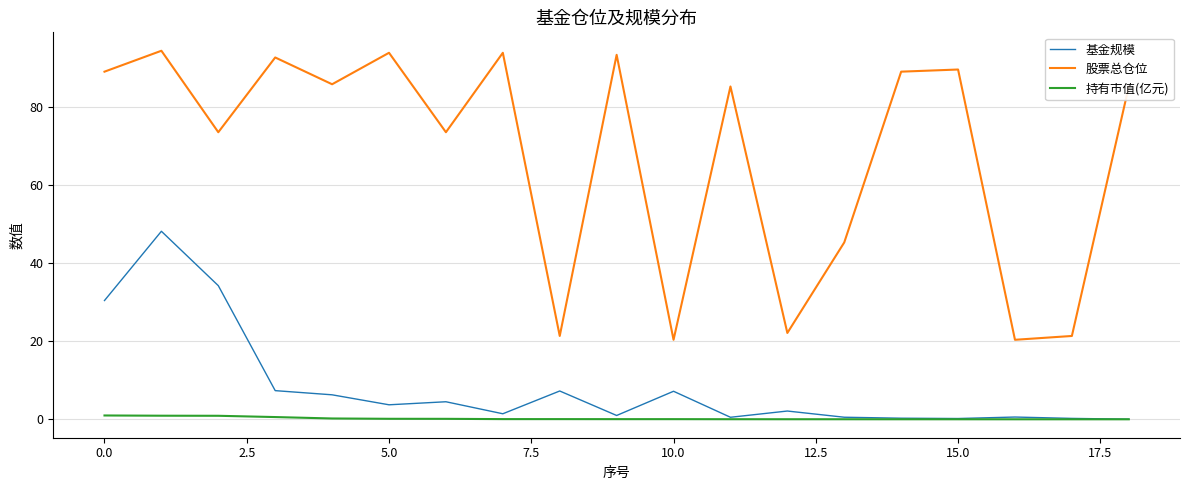

True or false: 持有市值(亿元) and 股票总仓位 intersect in this chart.

False